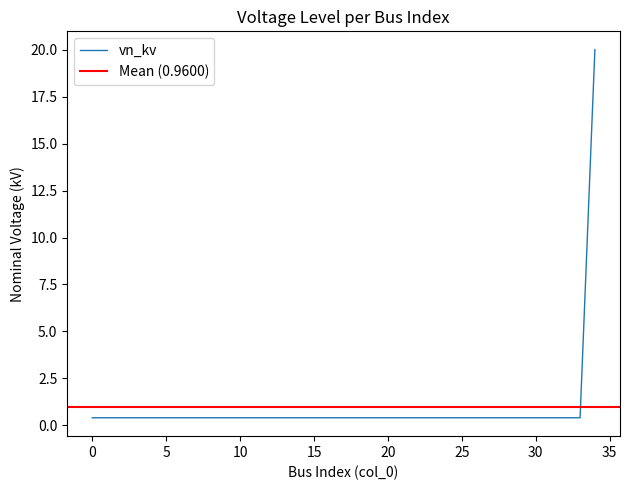

True or false: the data shows 0.4 at 8.

True